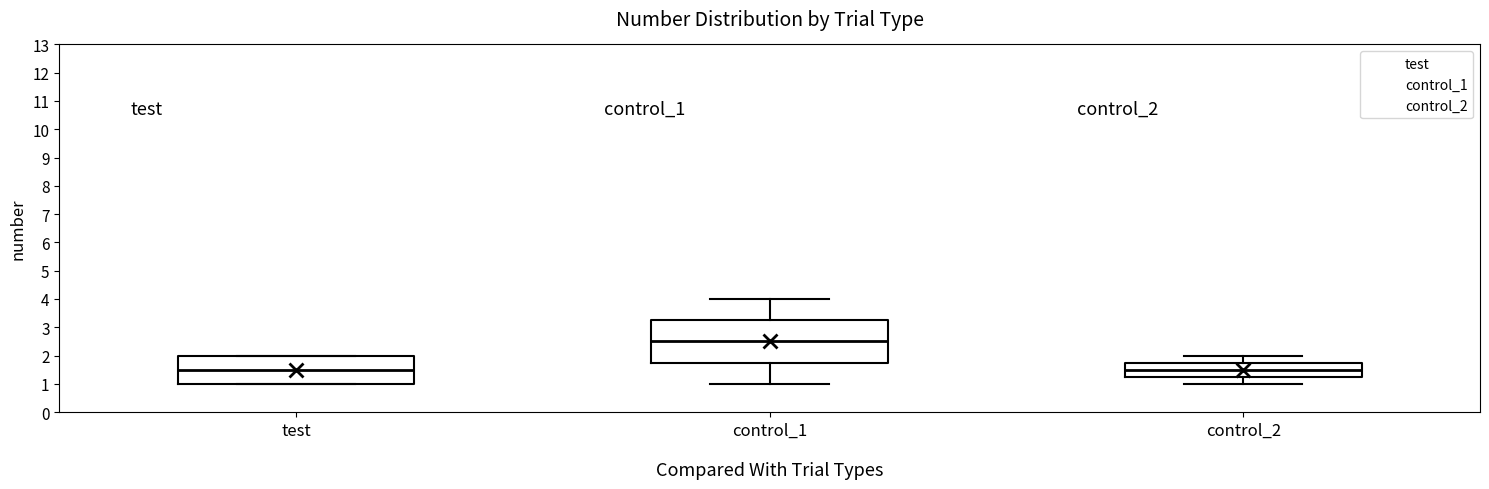

Where does the lower whisker of the box for control_1 end on the y-axis? The values are not printed on the chart, so give them approximately, as read against the axis.

1.0